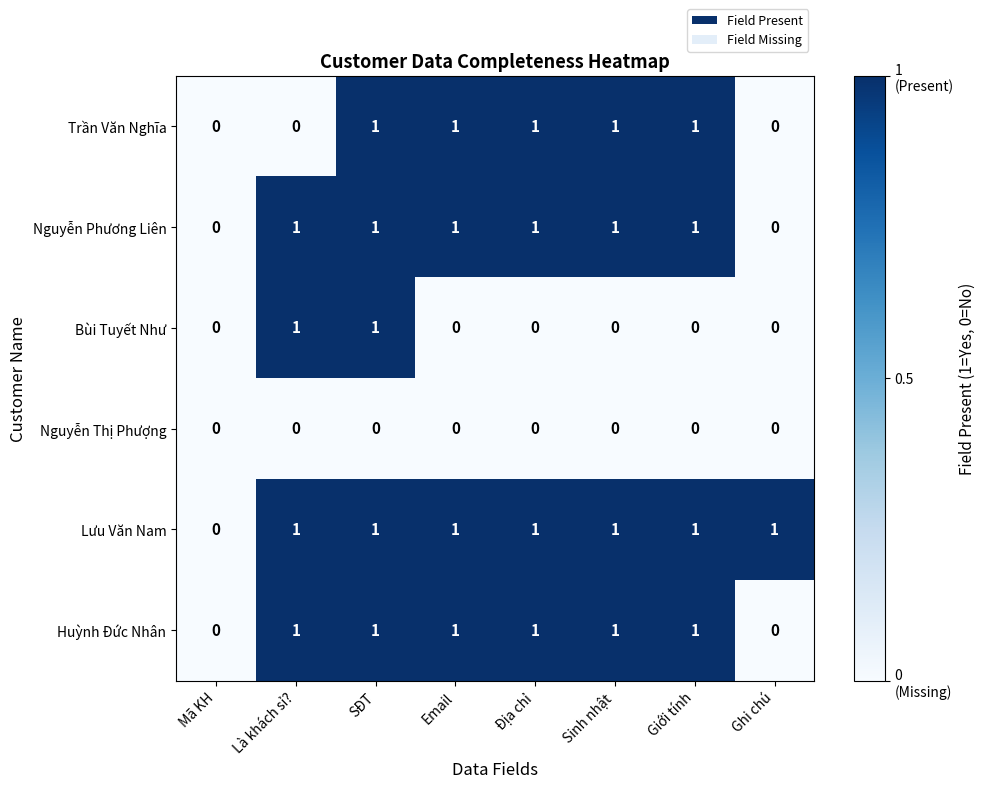

The Bùi Tuyết Như series shows 0 at Địa chỉ. True or false?

True